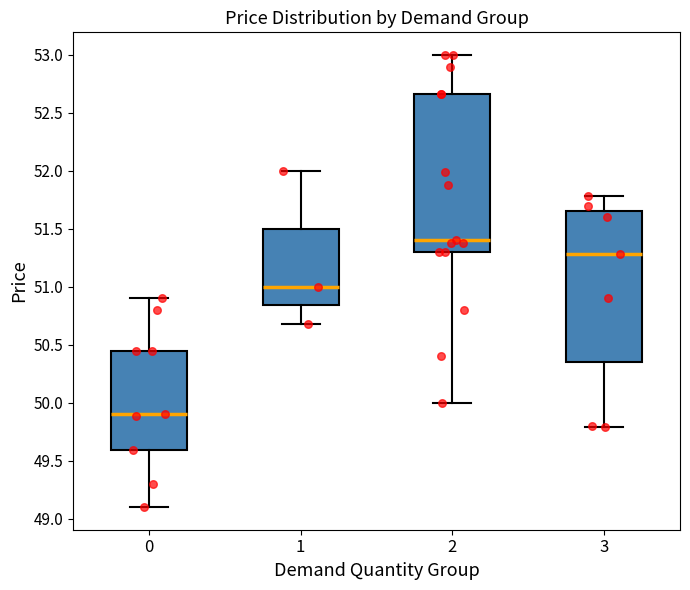

Comparing the boxes themselves (not the whiskers), which one is the tallest?

2